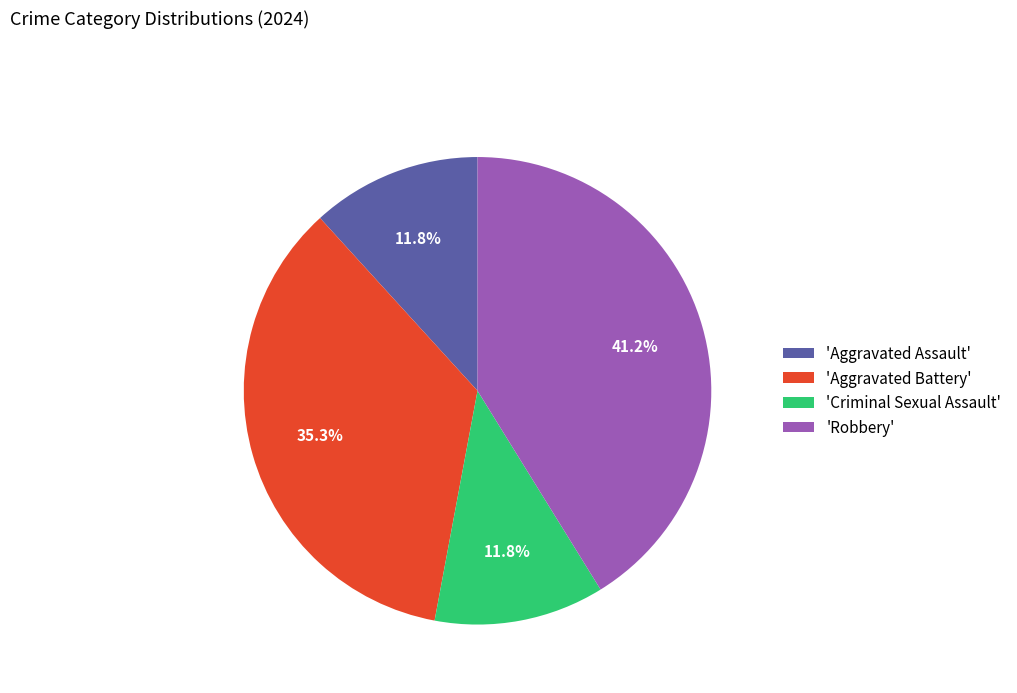

Does any single category account for the majority?

No